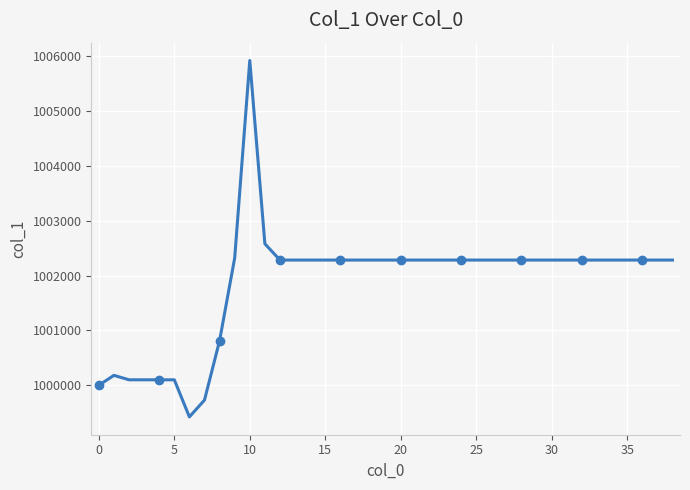

What is the value of the 31st point from the left?

1002282.0